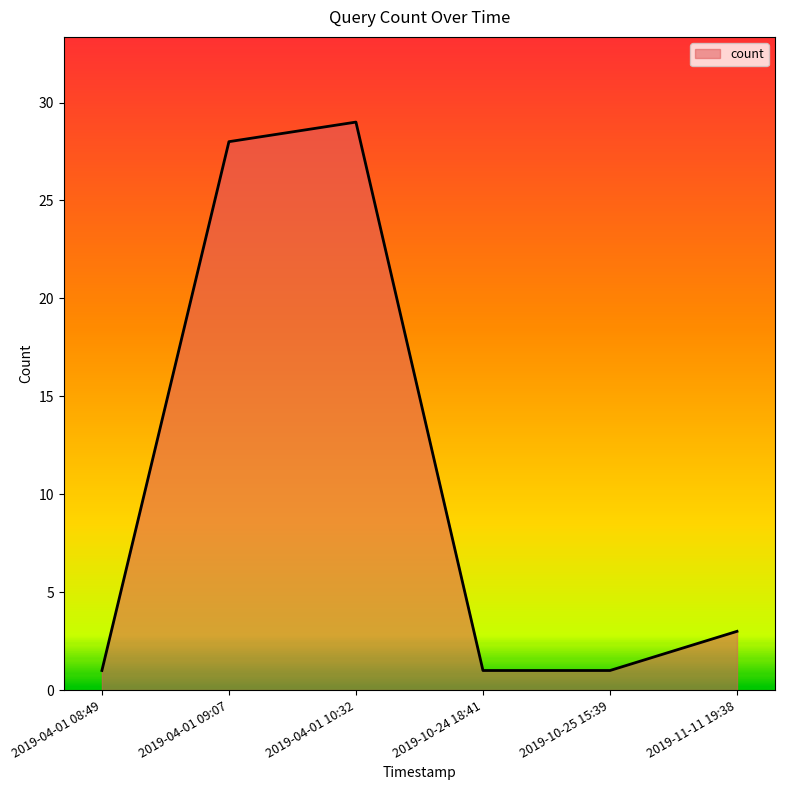

What is the difference between the second highest and minimum values?

27